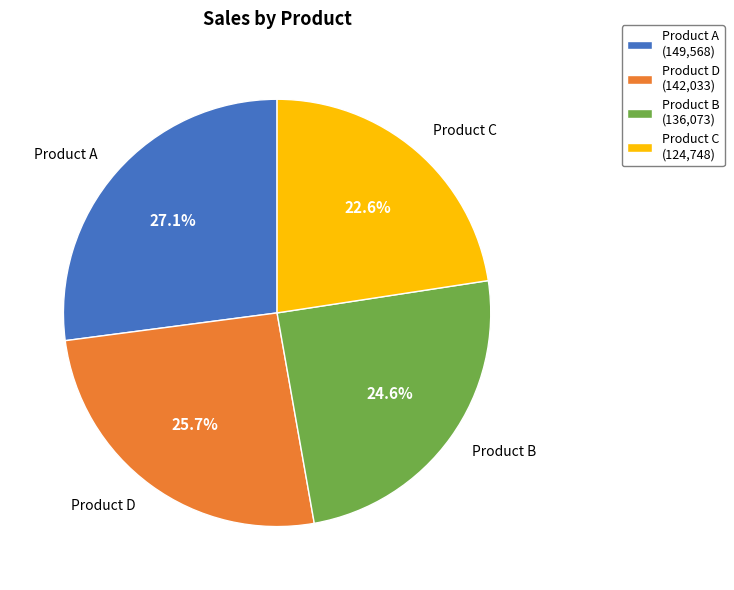

To the nearest percent, what percentage of the pie is Product A?

27%